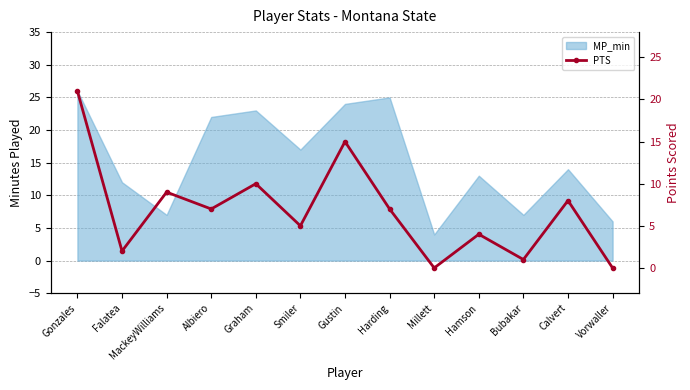

Between Smiler and Bubakar, which is larger?

Smiler